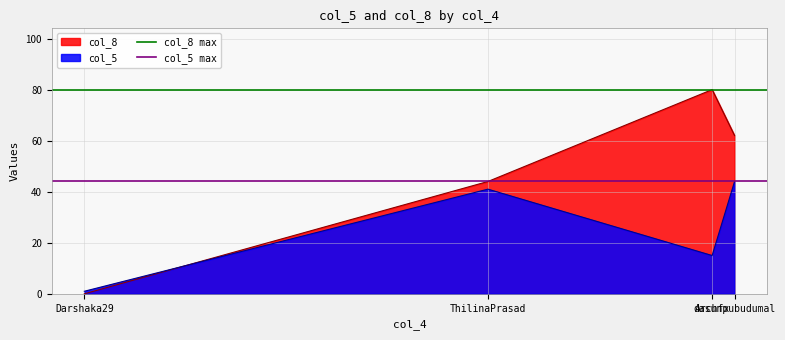

What is the highest value of the col_8 series?

80